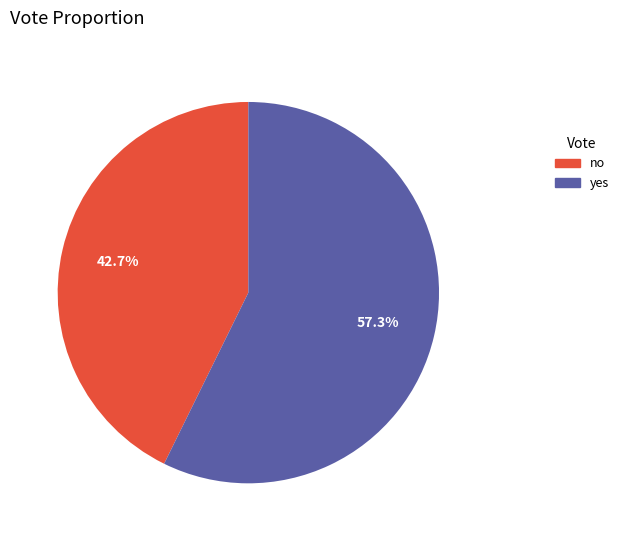

To the nearest percent, what is the average slice percentage?

50%